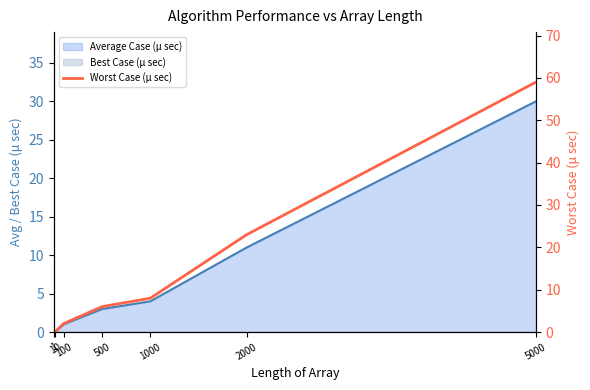

Read the value at 2000.

23